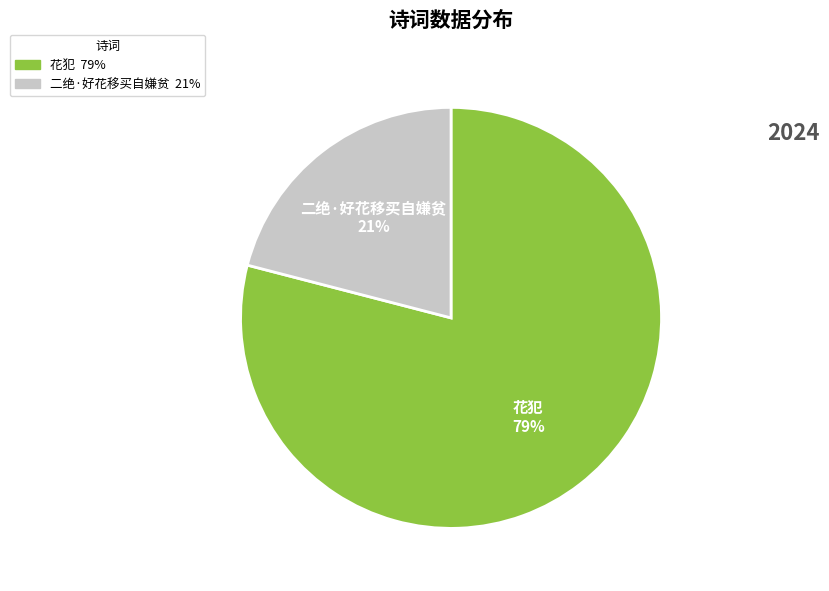

Which category has the biggest portion of the pie?

花犯